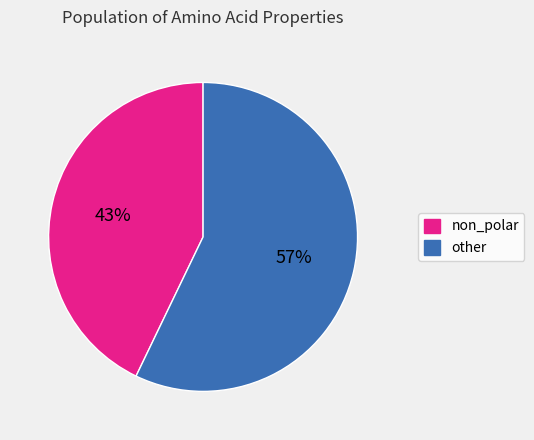

Between non_polar and other, which is larger?

other